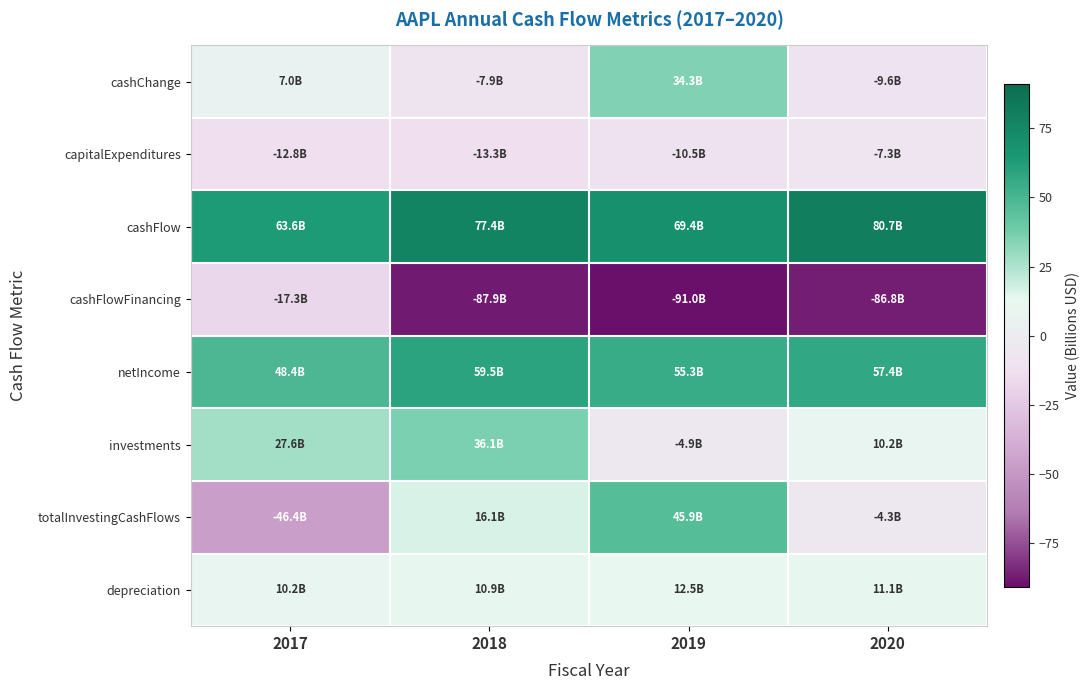

Reading left to right, extract all data points from this chart.

cashChange: 2017=7.0	2018=-7.9	2019=34.3	2020=-9.6
capitalExpenditures: 2017=-12.8	2018=-13.3	2019=-10.5	2020=-7.3
cashFlow: 2017=63.6	2018=77.4	2019=69.4	2020=80.7
cashFlowFinancing: 2017=-17.3	2018=-87.9	2019=-91.0	2020=-86.8
netIncome: 2017=48.4	2018=59.5	2019=55.3	2020=57.4
investments: 2017=27.6	2018=36.1	2019=-4.9	2020=10.2
totalInvestingCashFlows: 2017=-46.4	2018=16.1	2019=45.9	2020=-4.3
depreciation: 2017=10.2	2018=10.9	2019=12.5	2020=11.1